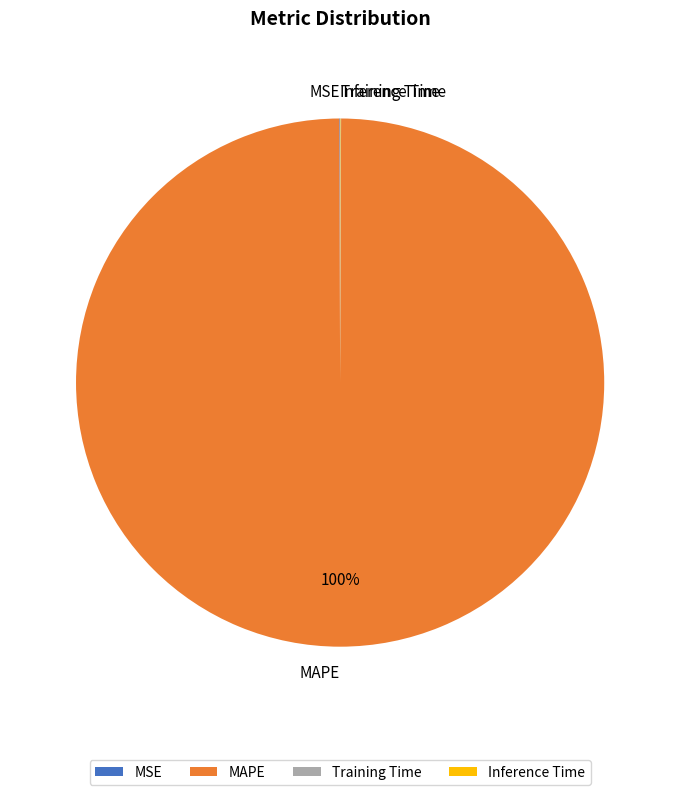

What is the majority slice?

MAPE